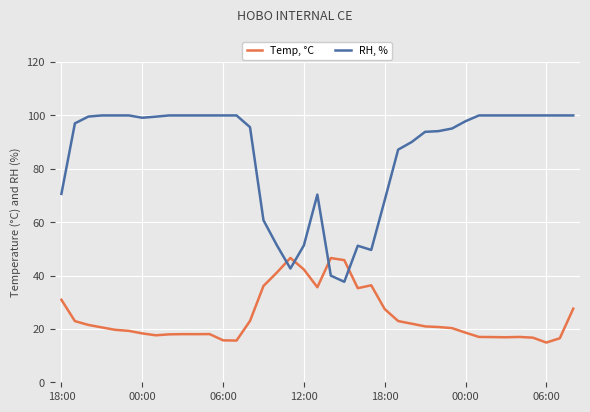

After their last crossing, which series has the higher values: RH, % or Temp, °C?

RH, %